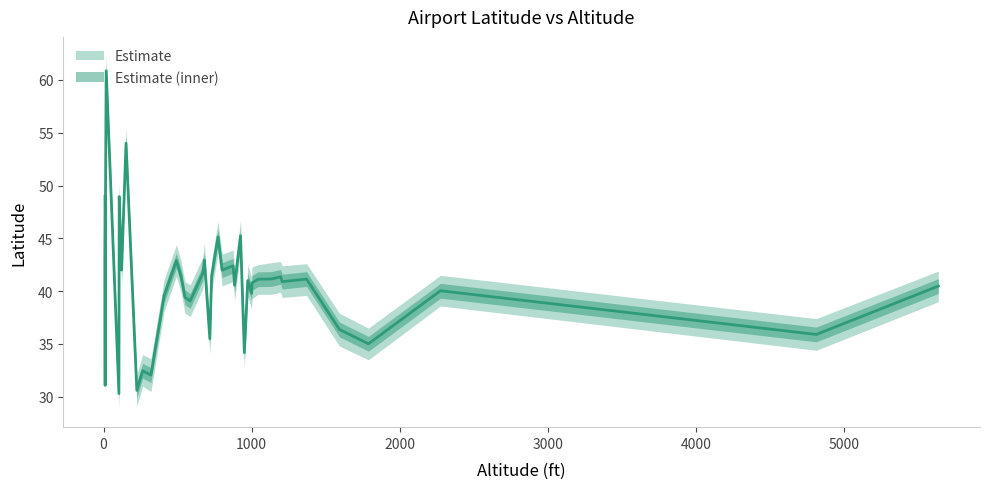

What is the value of the lat point at the 37th from the left?

49.0